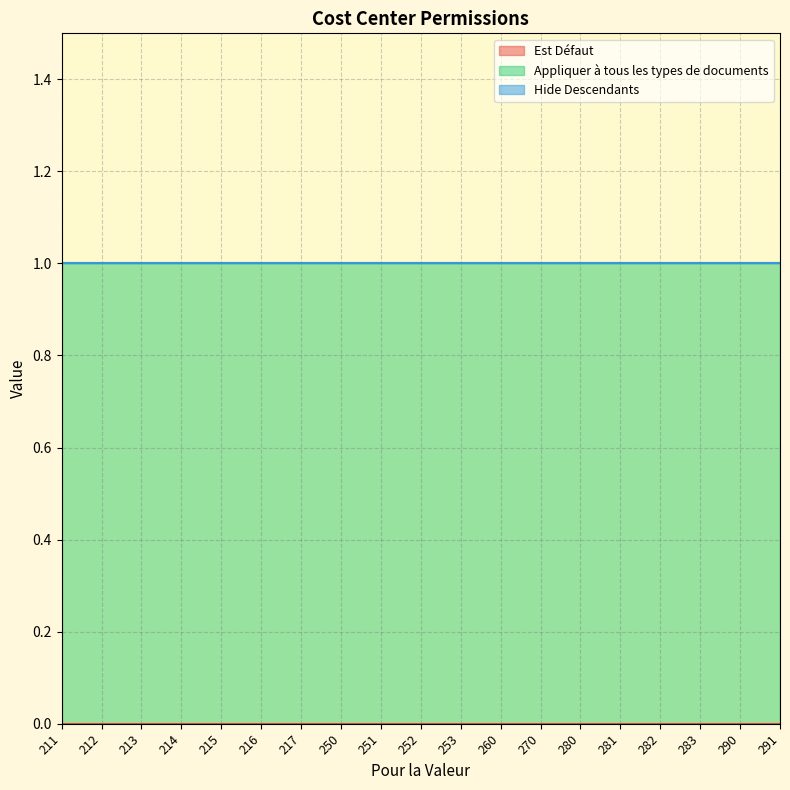

Rank the categories by Hide Descendants value from highest to lowest.

211, 212, 213, 214, 215, 216, 217, 250, 251, 252, 253, 260, 270, 280, 281, 282, 283, 290, 291